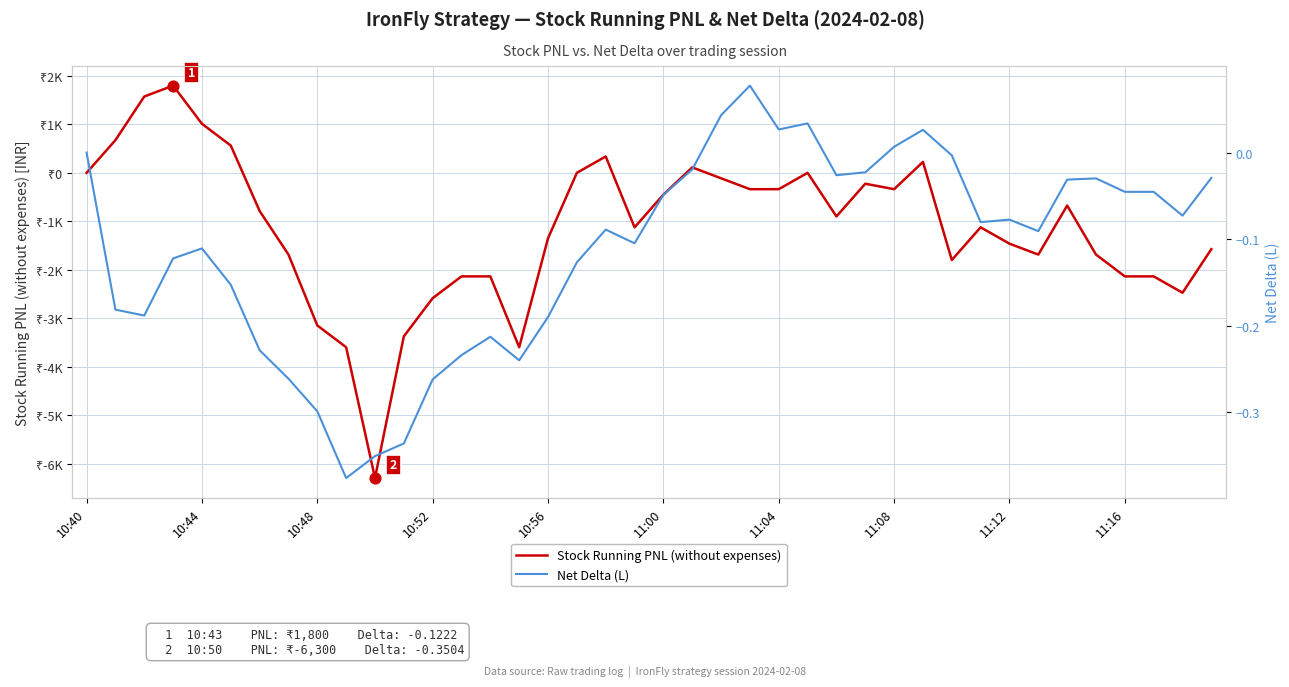

What are all the series names shown in the legend?

Stock Running PNL (without expenses), Net Delta (L)